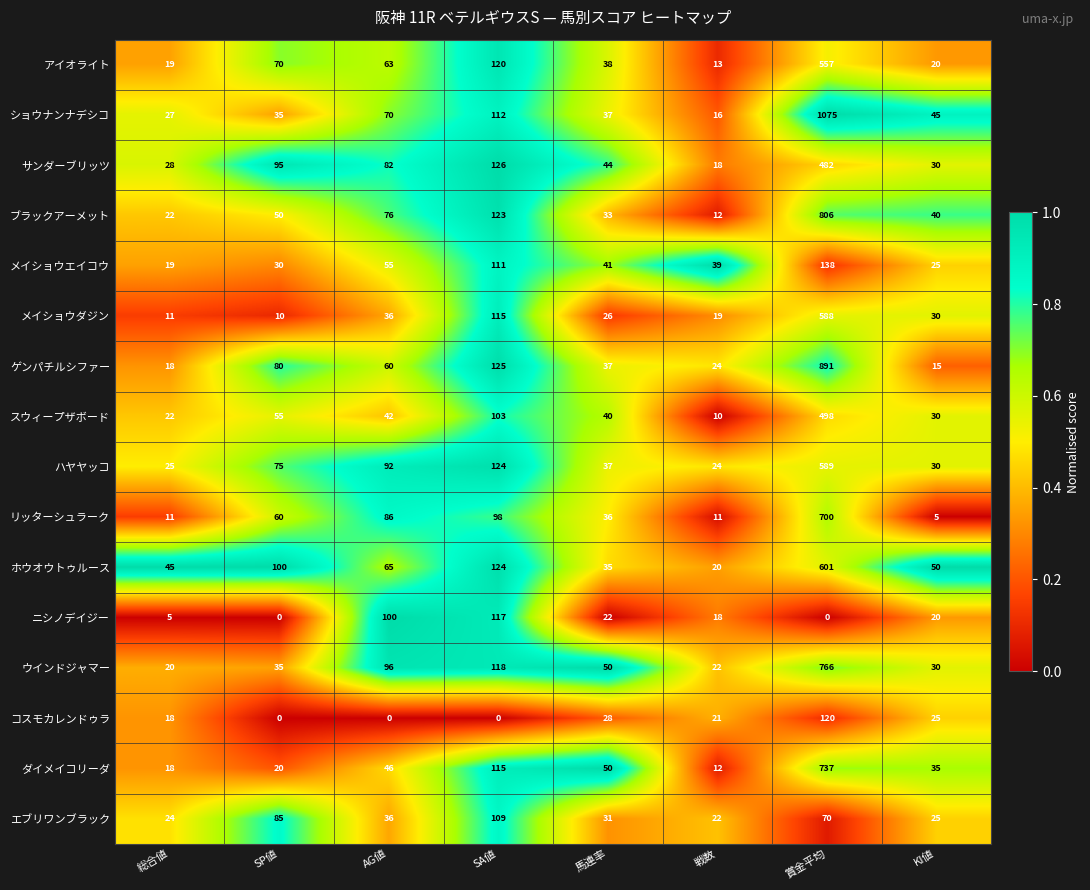

Is it true that ウインドジャマー equals 22 at 戦数?

True